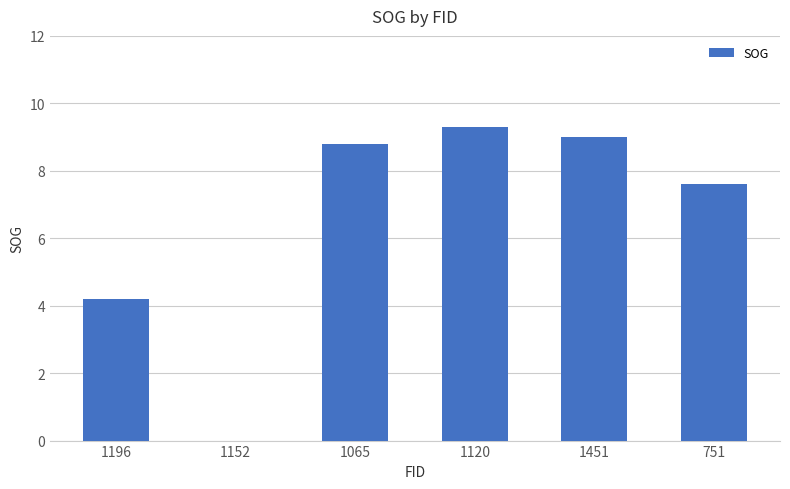

The chart shows a value of 9.0 at 1451. True or false?

True